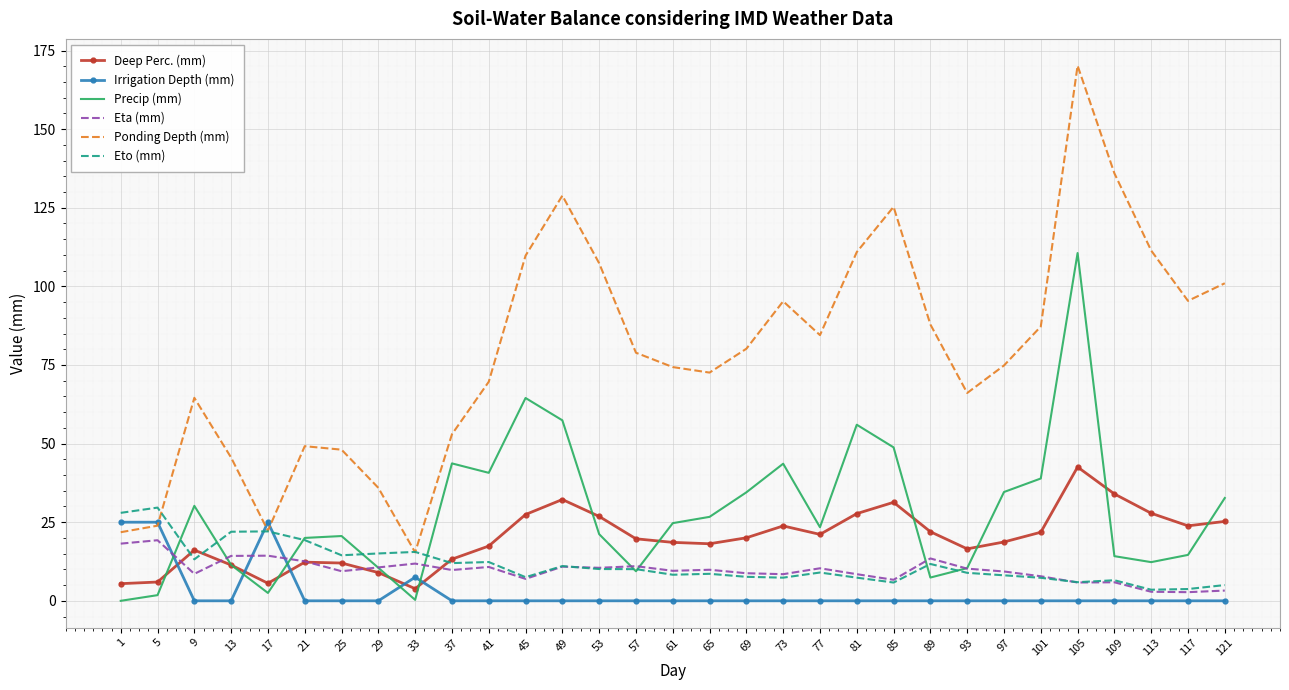

The Eta (mm) series shows 7.0 at 45. True or false?

True